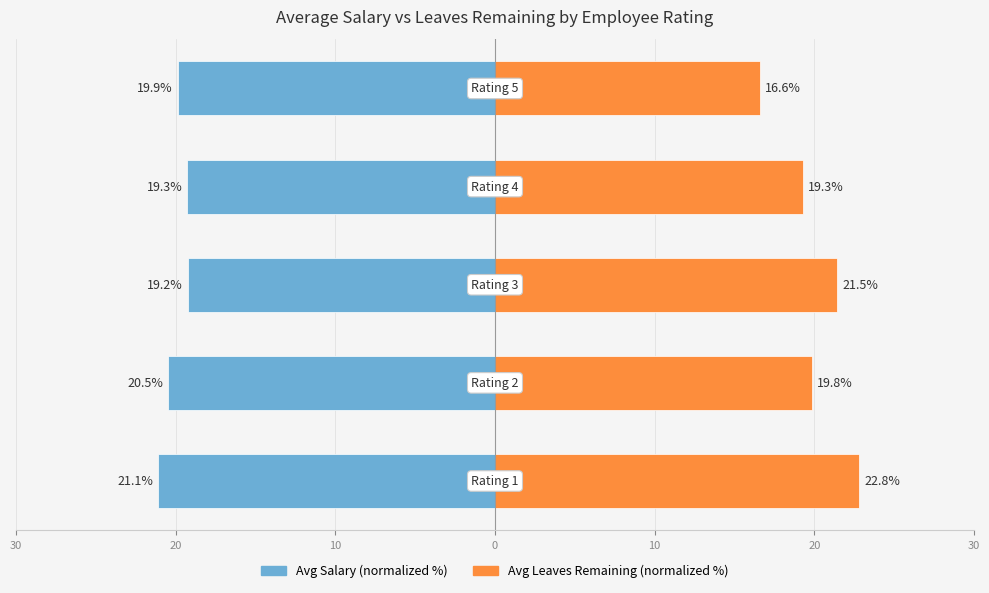

What is the highest value of the Avg Leaves Remaining (normalized %) series?

22.8